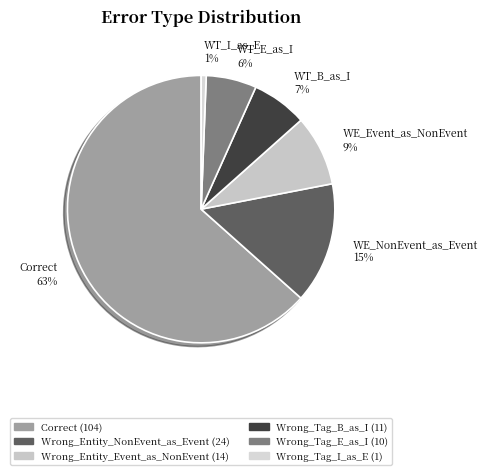

Rank the categories by value from highest to lowest.

Correct, Wrong_Entity_NonEvent_as_Event, Wrong_Entity_Event_as_NonEvent, Wrong_Tag_B_as_I, Wrong_Tag_E_as_I, Wrong_Tag_I_as_E